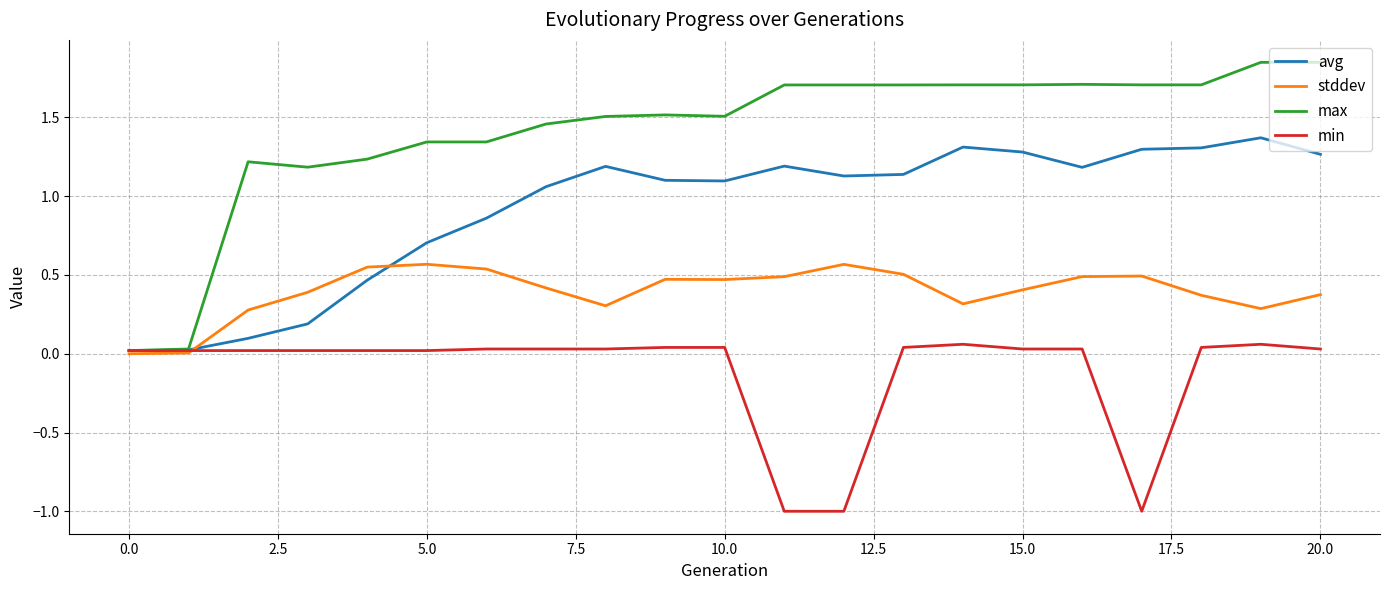

True or false: min has more than 1 interior local peaks.

True